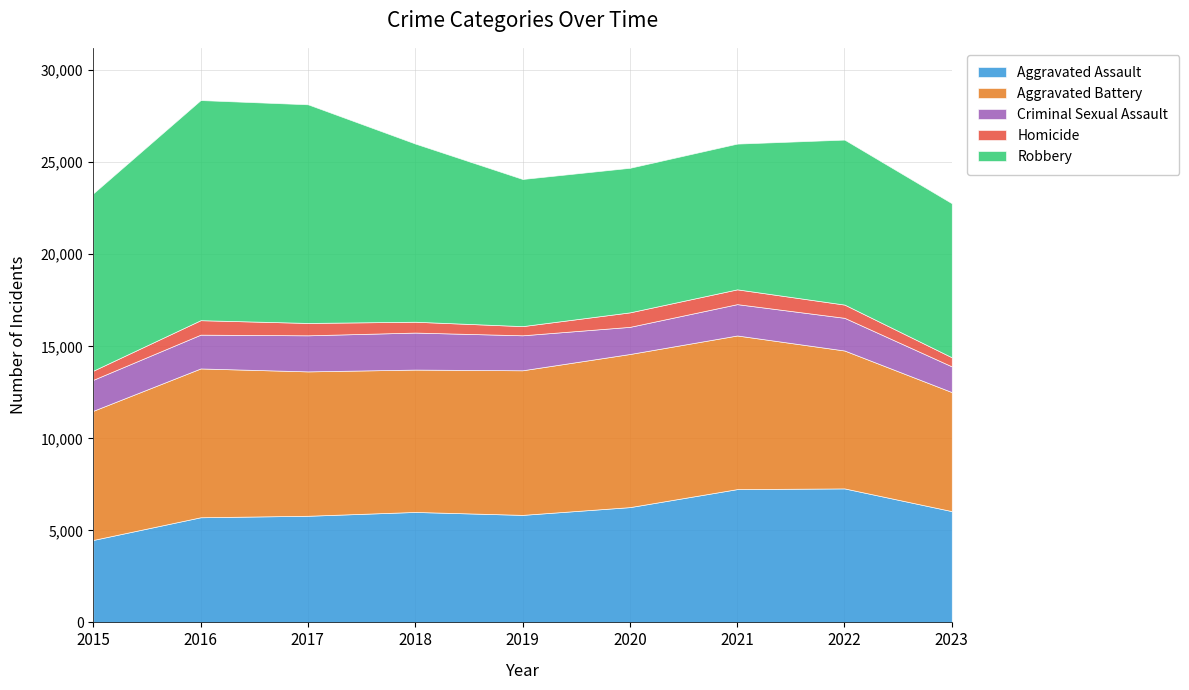

True or false: Homicide and Robbery intersect in this chart.

False